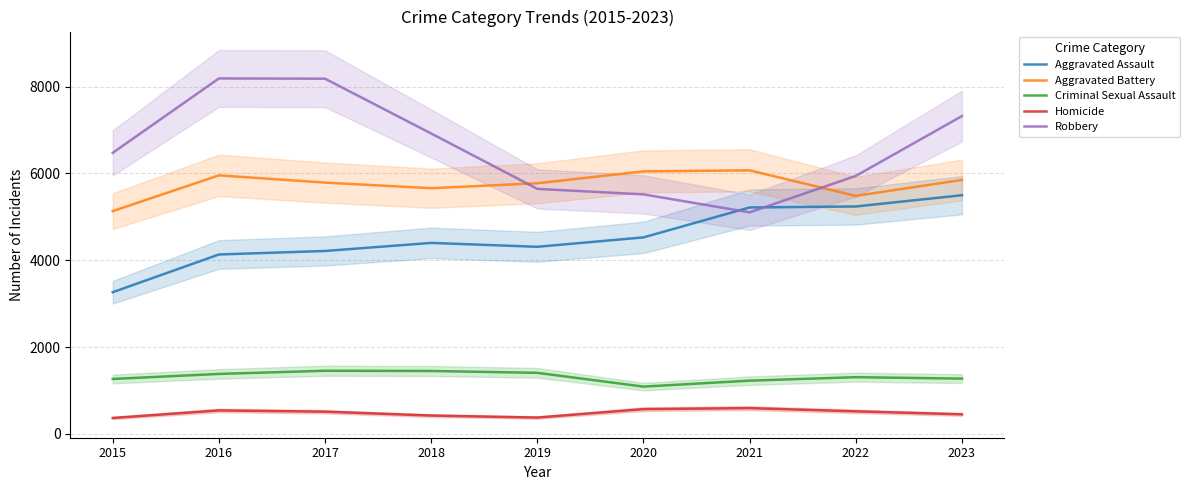

Which series has the largest total across all categories?

Robbery